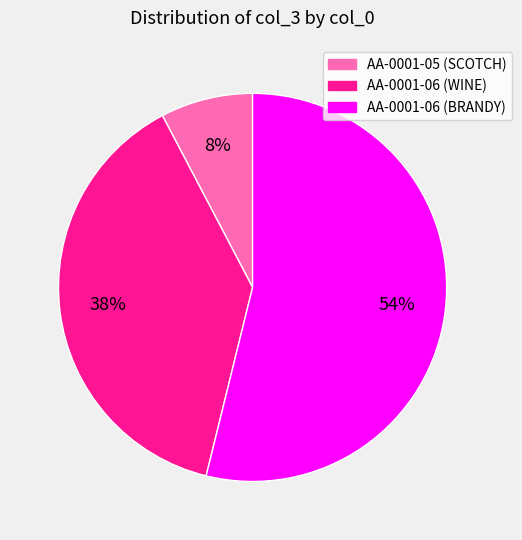

What is the majority slice?

AA-0001-06 (BRANDY)